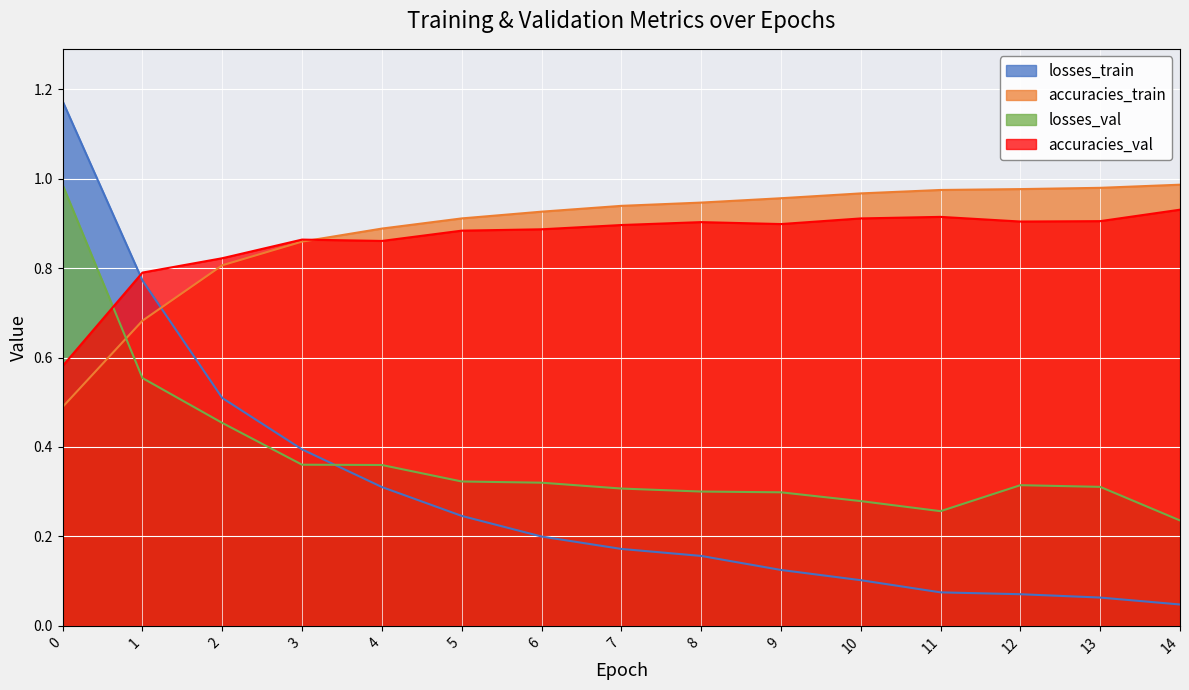

Does the chart display data point markers on the line(s)?

No